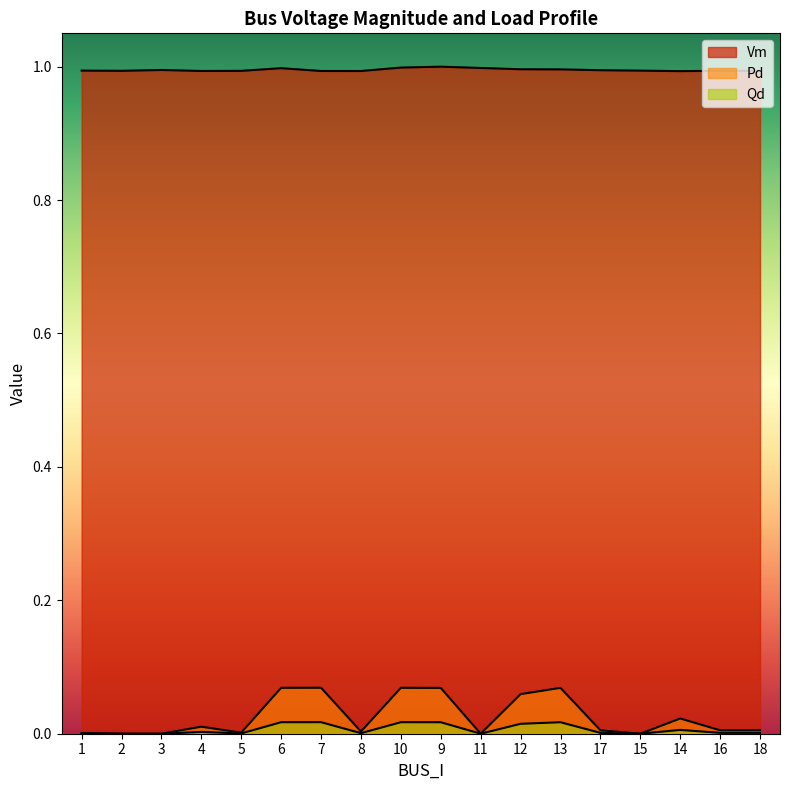

Reading left to right, list all the values displayed in this chart.

Vm: 1=1.0	2=1.0	3=1.0	4=1.0	5=1.0	6=1.0	7=1.0	8=1.0	10=1.0	9=1.0	11=1.0	12=1.0	13=1.0	17=1.0	15=1.0	14=1.0	16=1.0	18=1.0
Pd: 1=0.0	2=0.0	3=0.0	4=0.0	5=0.0	6=0.1	7=0.1	8=0.0	10=0.1	9=0.1	11=0.0	12=0.1	13=0.1	17=0.0	15=0.0	14=0.0	16=0.0	18=0.0
Qd: 1=0.0	2=0.0	3=0.0	4=0.0	5=0.0	6=0.0	7=0.0	8=0.0	10=0.0	9=0.0	11=0.0	12=0.0	13=0.0	17=0.0	15=0.0	14=0.0	16=0.0	18=0.0